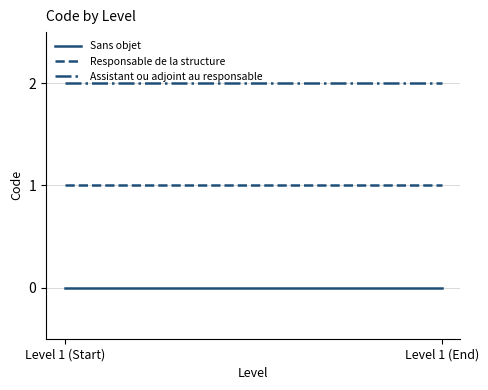

At which label does Responsable de la structure reach its minimum?

Level 1 (Start)